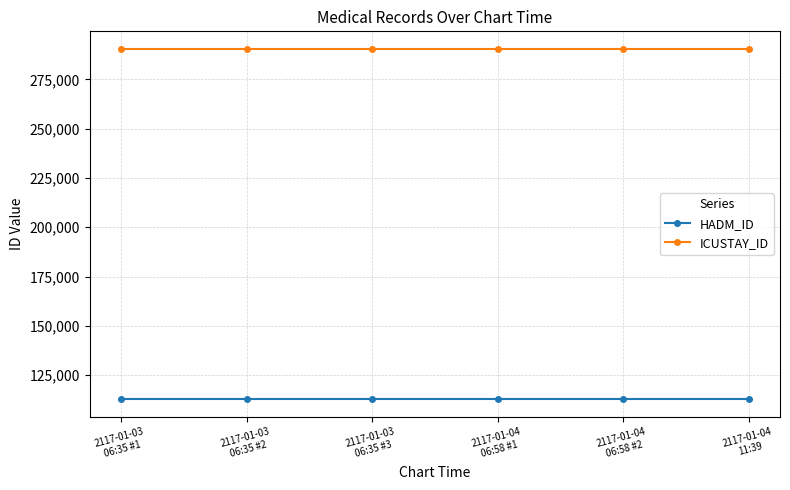

True or false: HADM_ID and ICUSTAY_ID cross at least once.

False